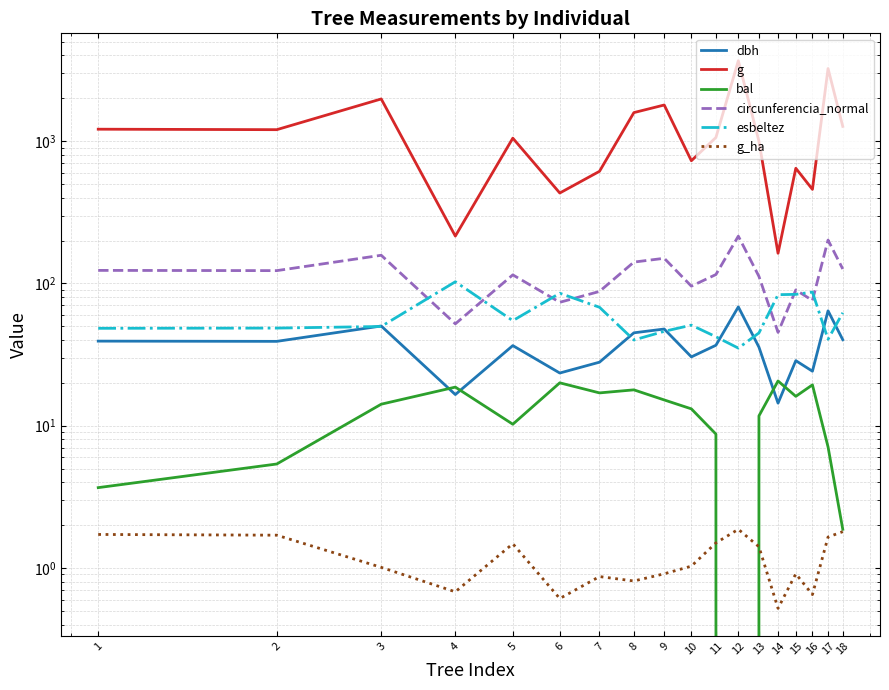

Count the number of categories in the chart.

18